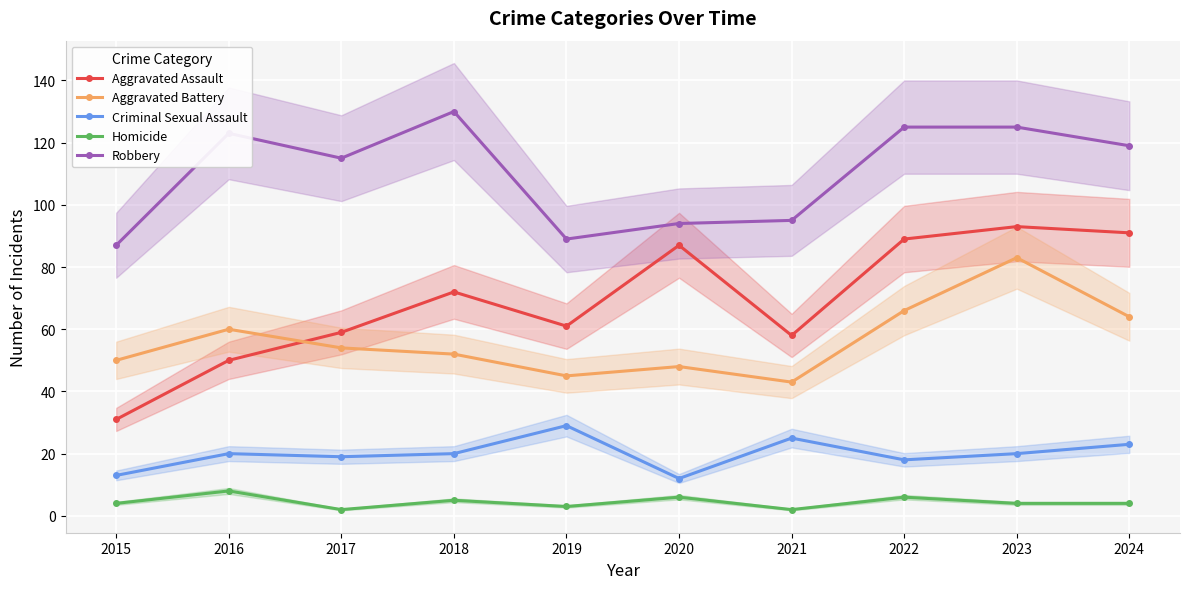

Which category has the lowest value across all series?

2017